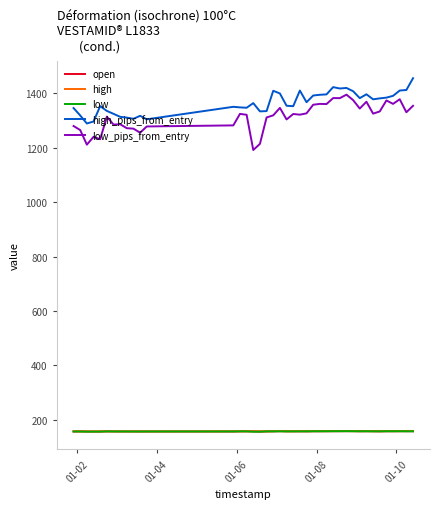

What is the lowest value of the high_pips_from_entry series?

1289.1